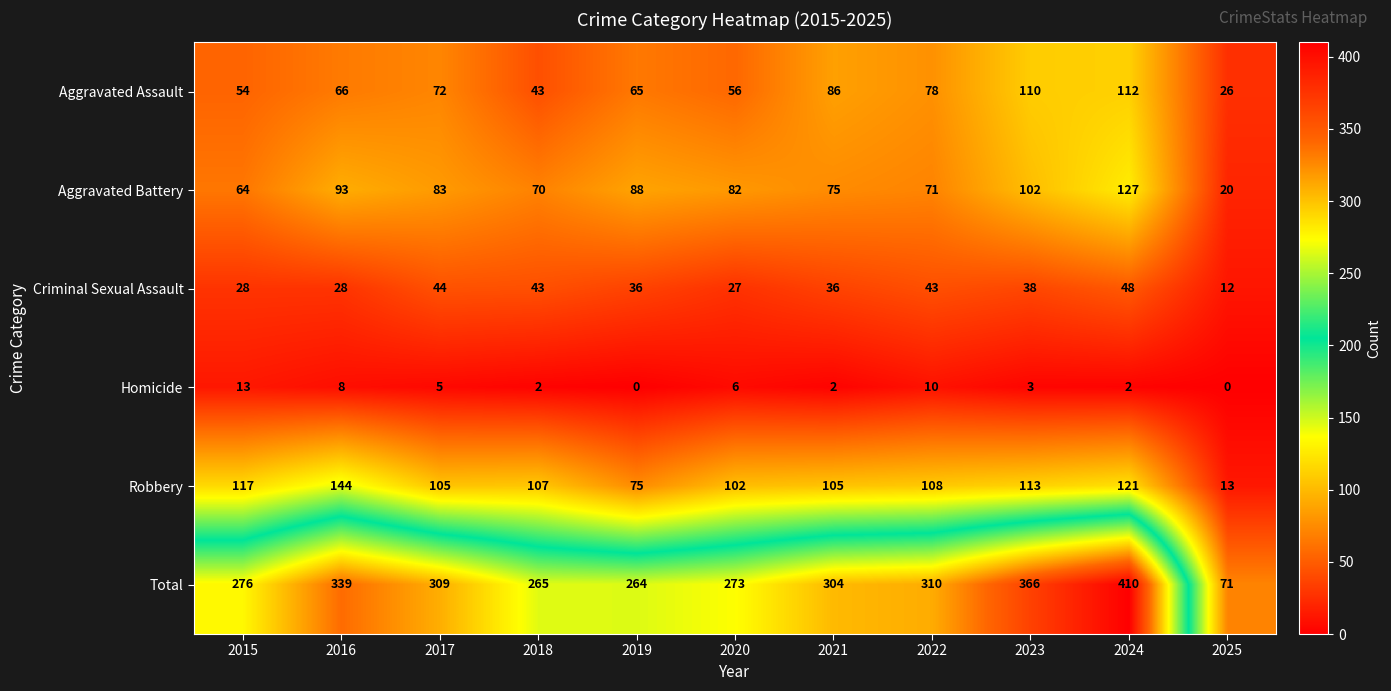

What is the difference between the Total values at 2023 and 2022?

56